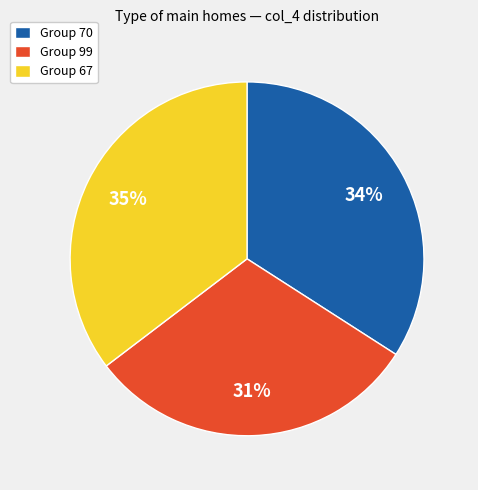

To the nearest percent, what is the average slice percentage?

33%